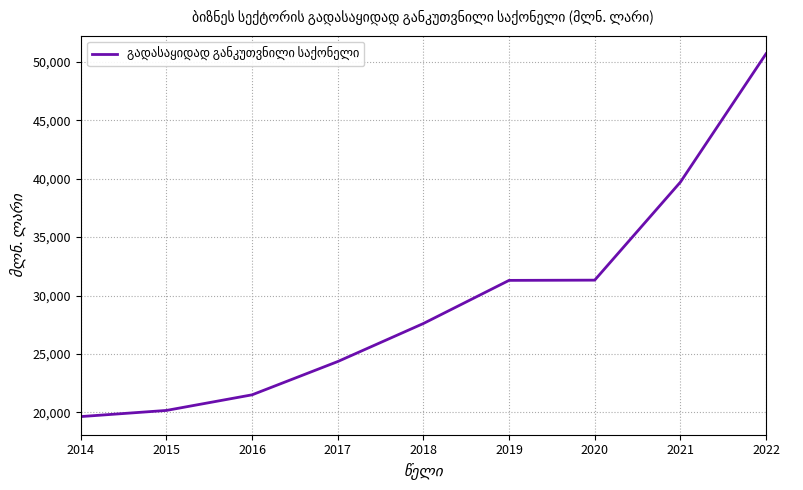

How many lines are shown in the chart?

1